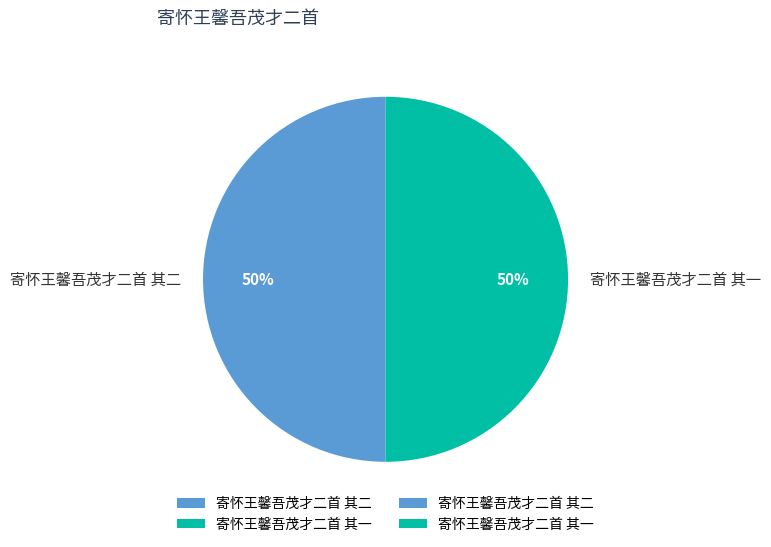

To the nearest percent, what is the average slice percentage?

50%